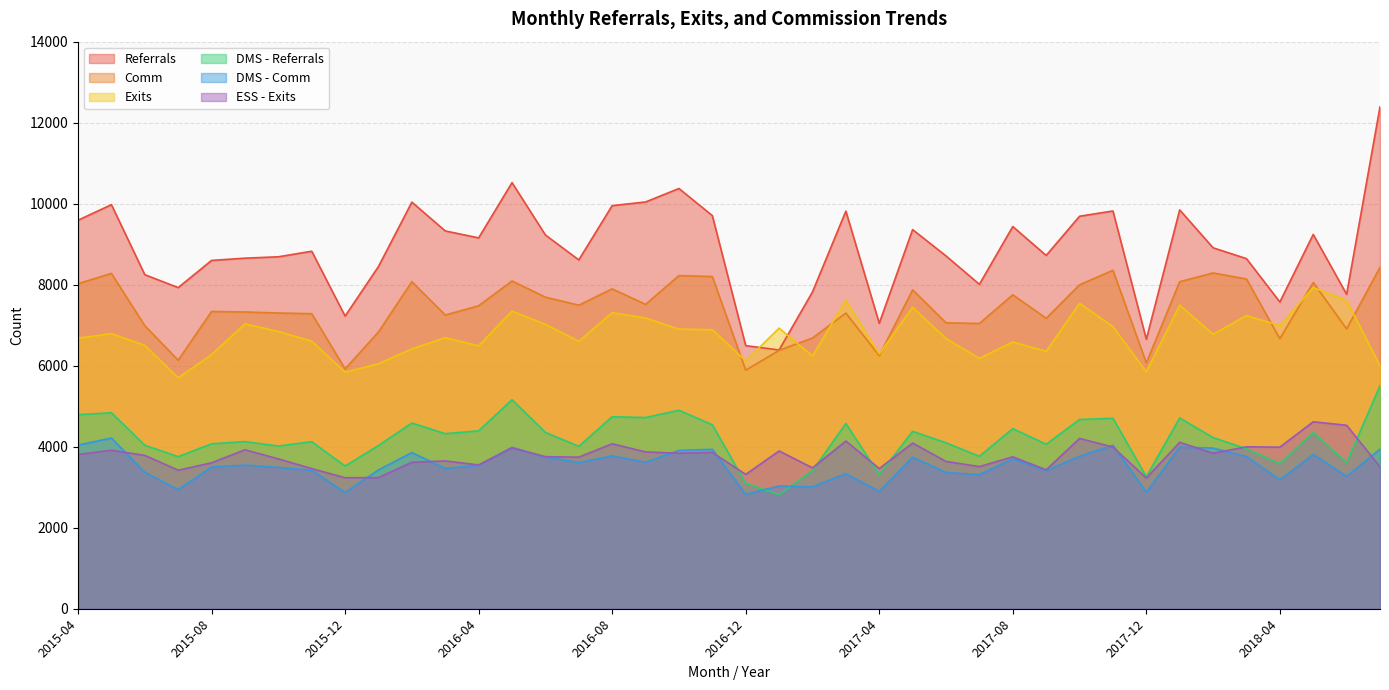

At which label does ESS - Exits first exceed 3786?

2015-04